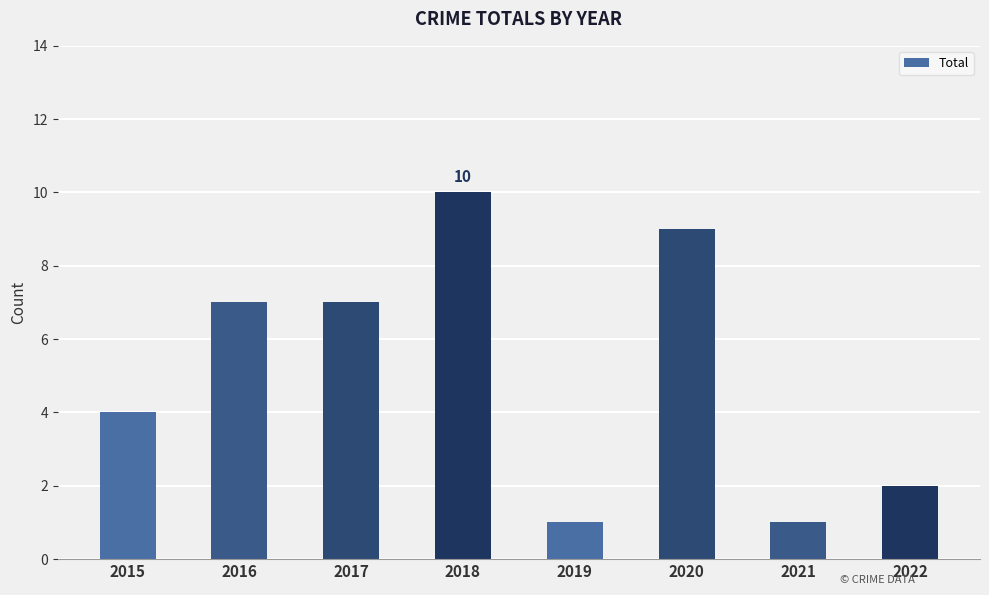

How many values are below 7?

4